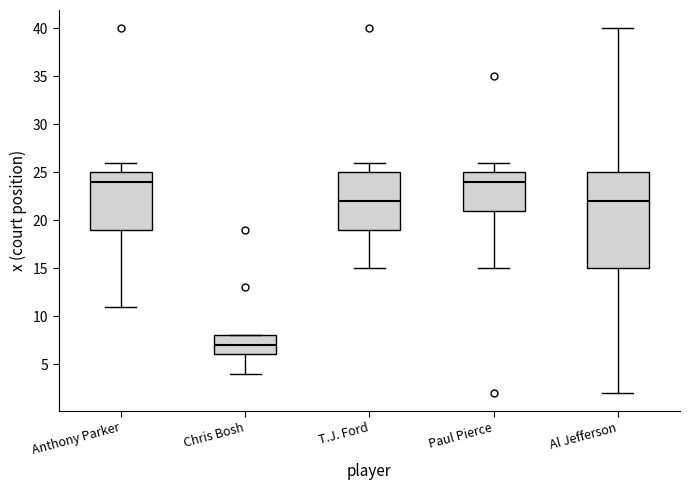

Reading left to right, transcribe this box plot: for each box, give where its median line is, the range the box spans, and where its two whiskers end, as read against the y-axis. The values are not printed on the chart, so give them approximately, as read against the axis.

Anthony Parker: median 24, box 19 to 25, whiskers 11 to 26
Chris Bosh: median 7, box 6 to 8, whiskers 4 to 8
T.J. Ford: median 22, box 19 to 25, whiskers 15 to 26
Paul Pierce: median 24, box 21 to 25, whiskers 15 to 26
Al Jefferson: median 22, box 15 to 25, whiskers 2 to 40